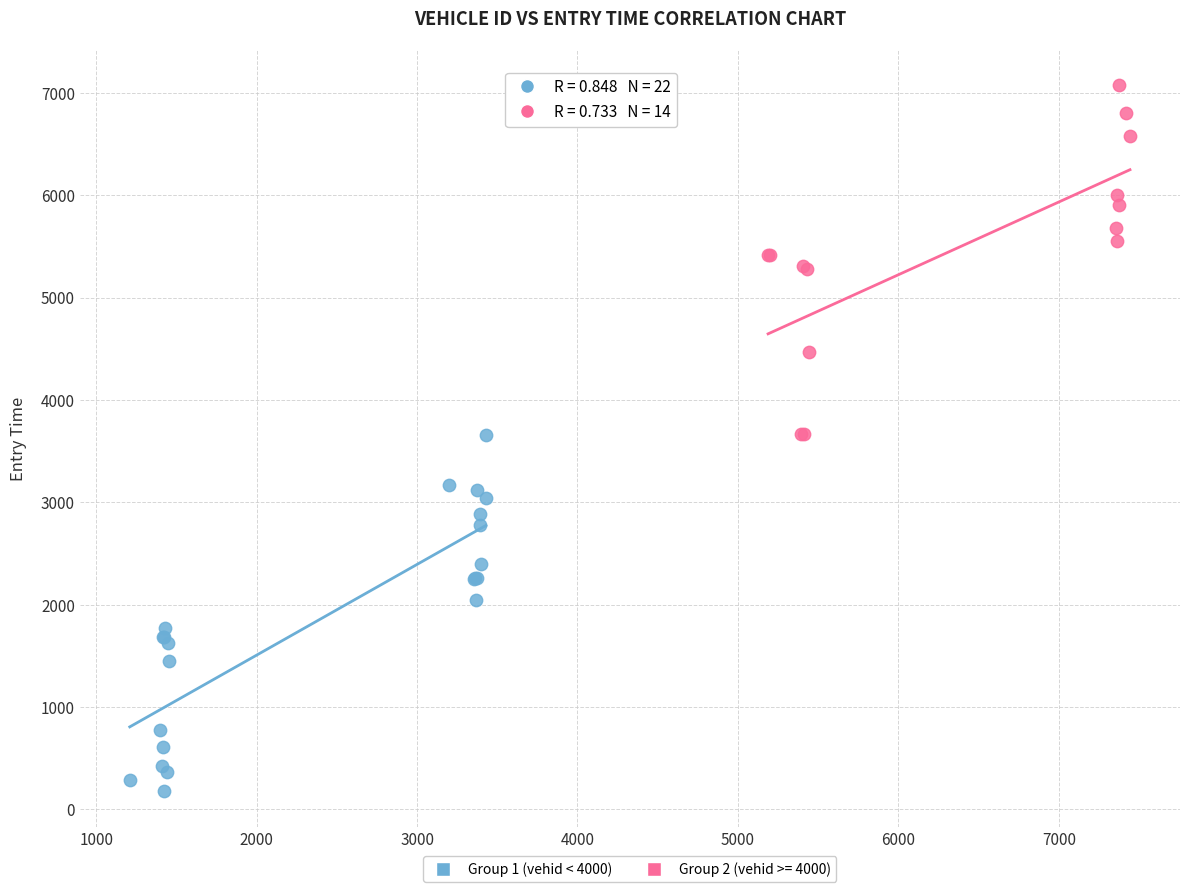

Which series contains the highest Y value?

Group 2 (vehid >= 4000)